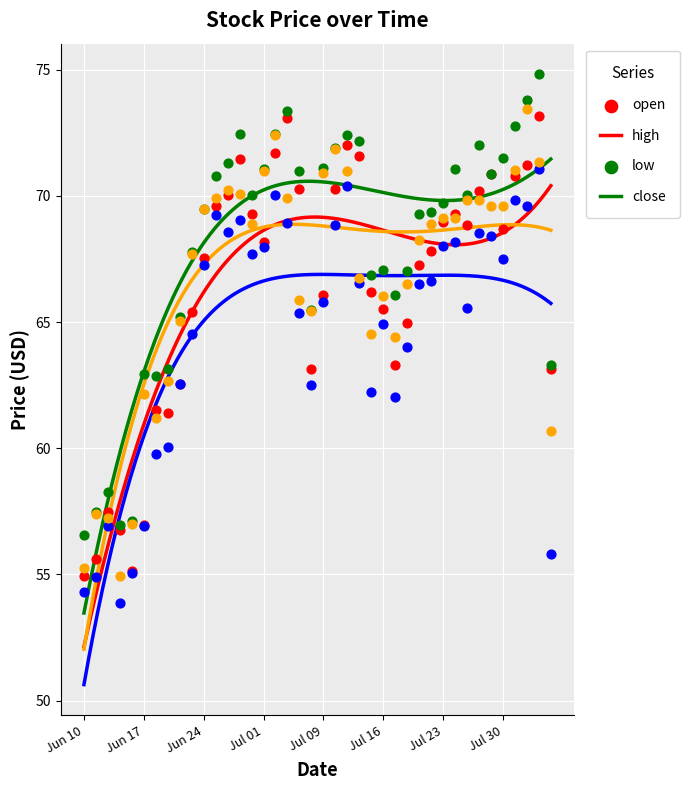

Is the value of close at 2021-07-02 greater than the value of high at 2021-06-21?

Yes